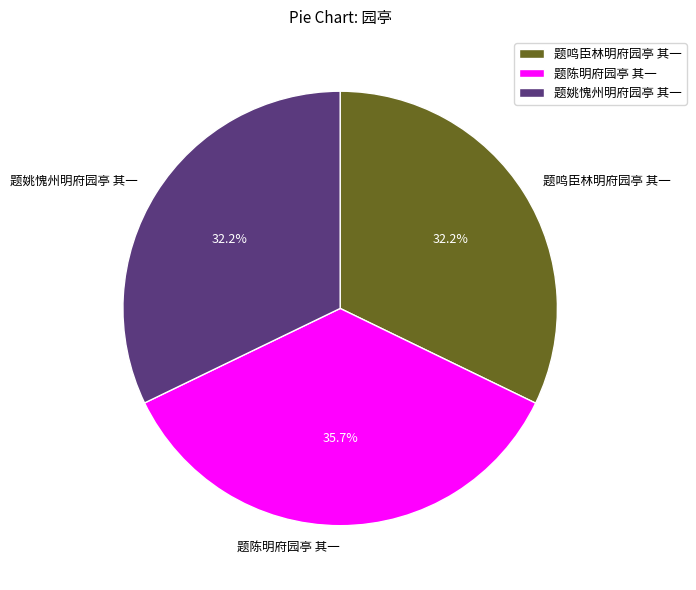

Is it true that 题姚愧州明府园亭 其一 is 32% of the pie?

True